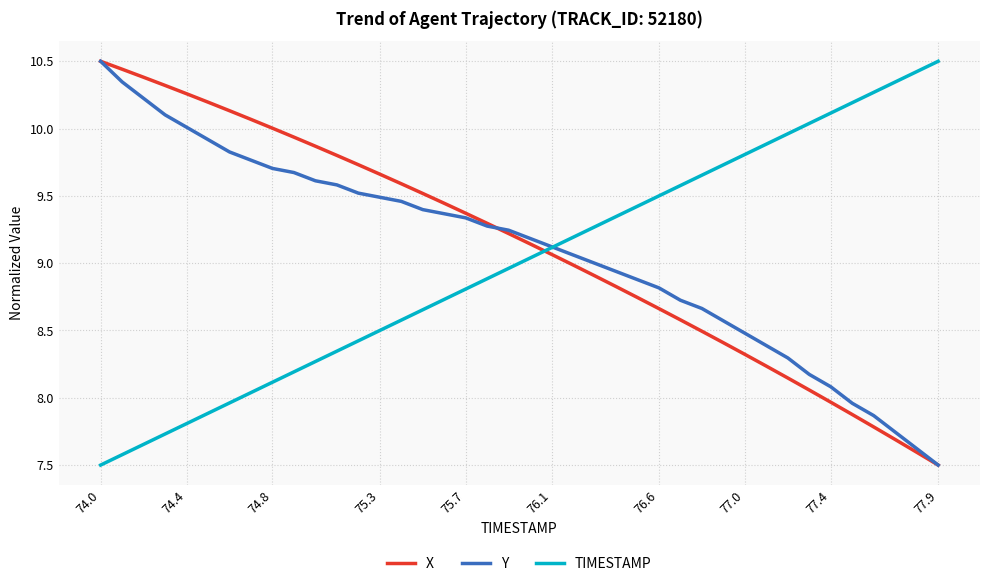

How many intersections are there between TIMESTAMP and X?

1